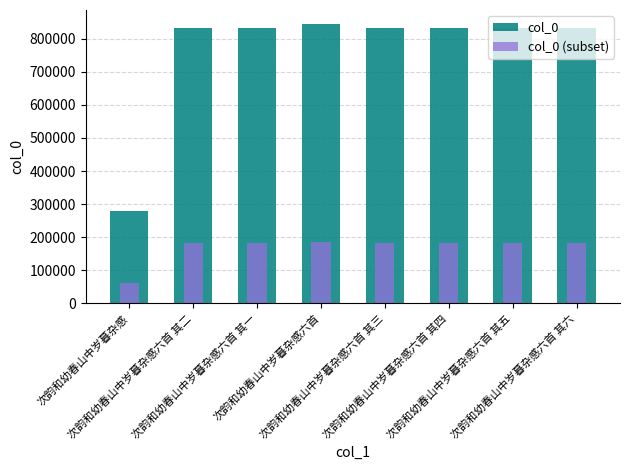

How many groups of bars are there?

8